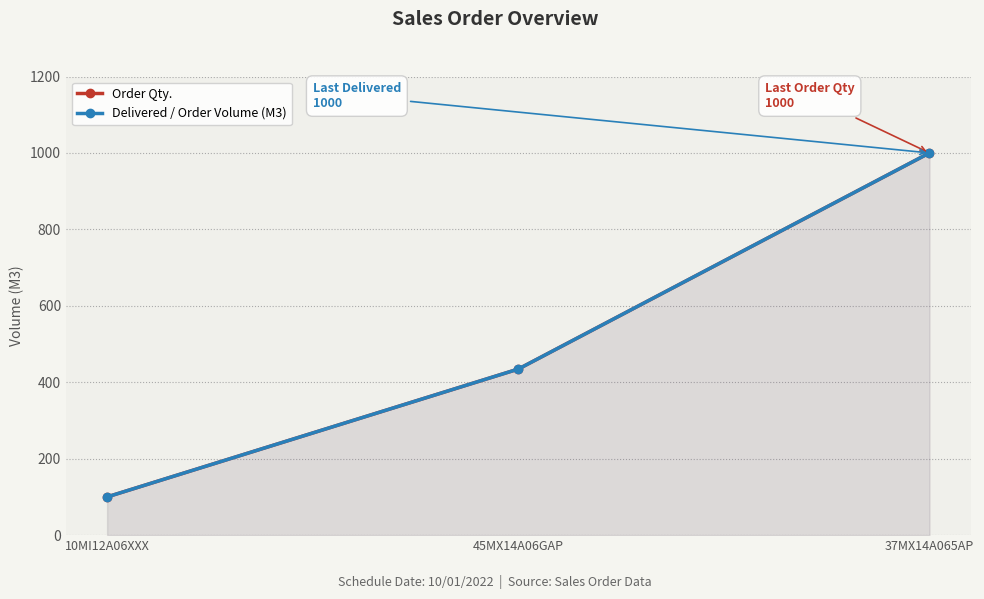

Does the chart display data point markers on the line(s)?

Yes